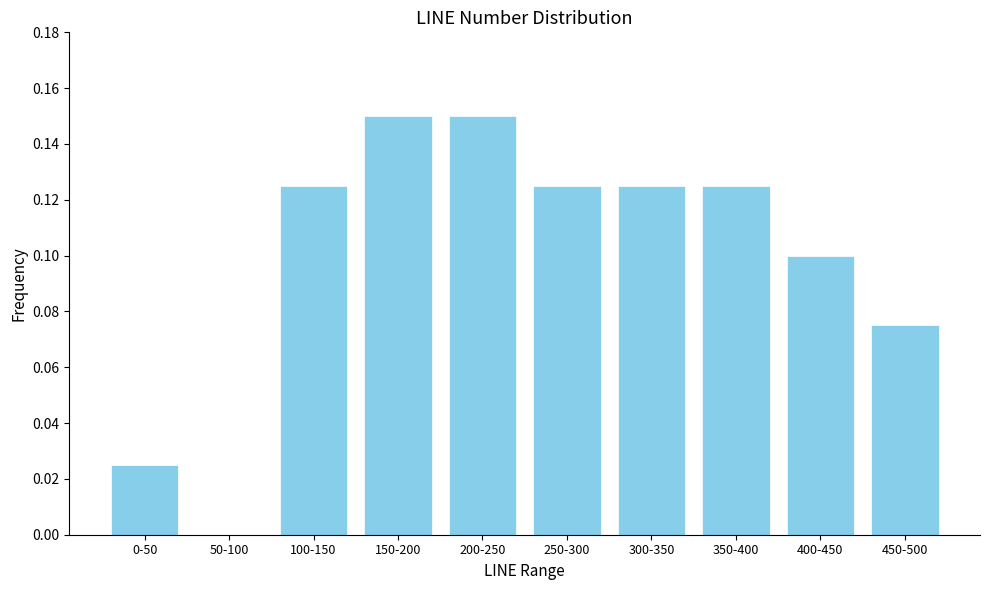

True or false: the data shows 0.0 at 100-150.

False